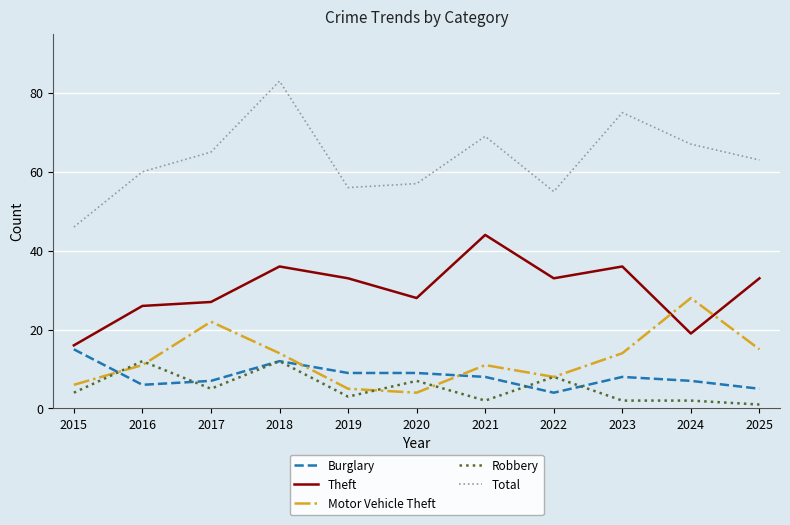

At which category is the sum across all series the highest?

2018